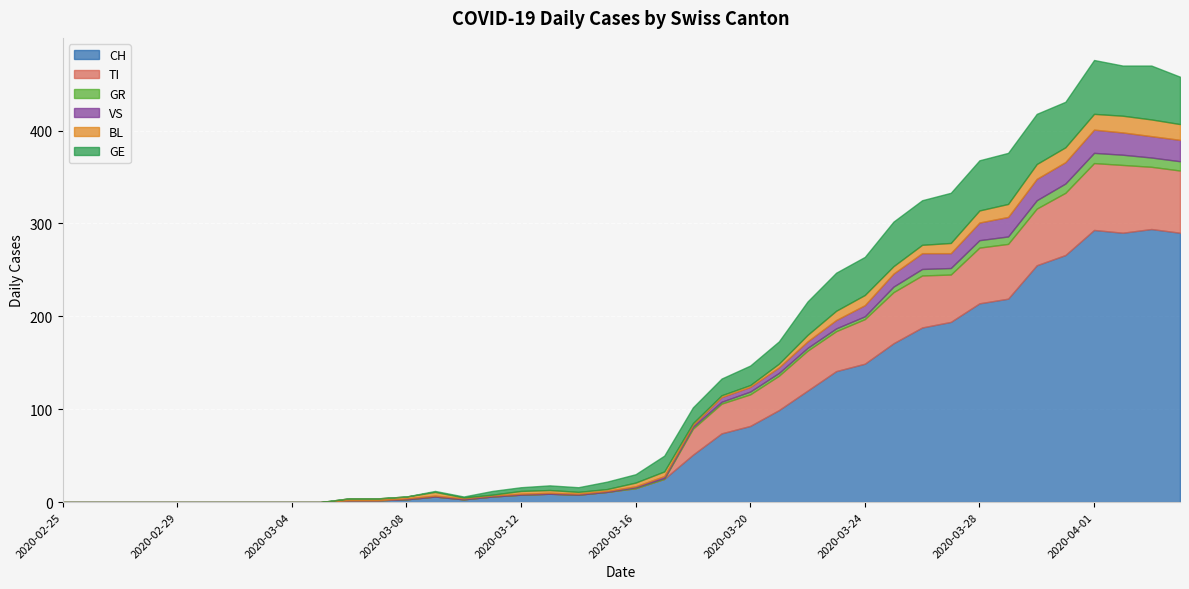

What is the difference between the highest and lowest values at 2020-03-22?

117